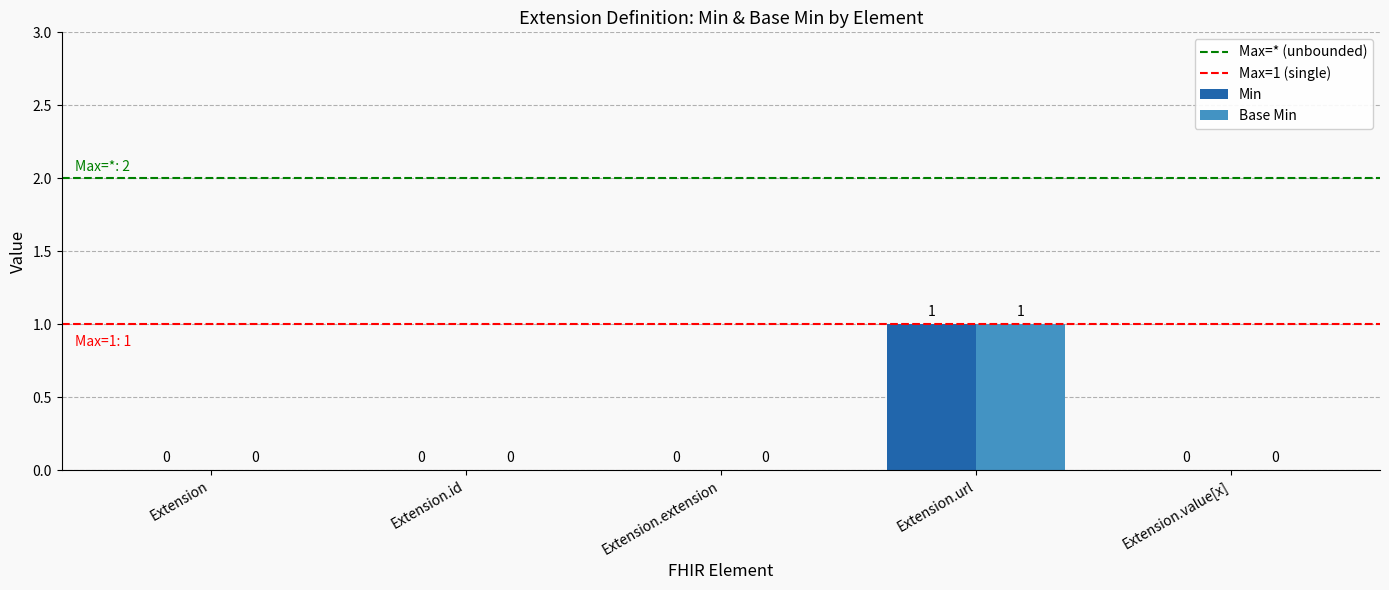

At which category does the chart reach its peak across all series?

Extension.url